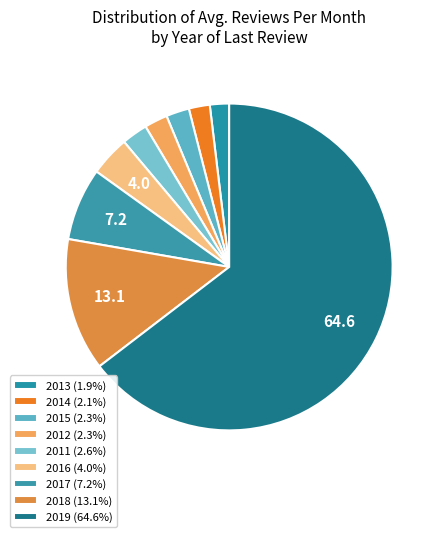

What is the largest slice in the pie chart?

2019